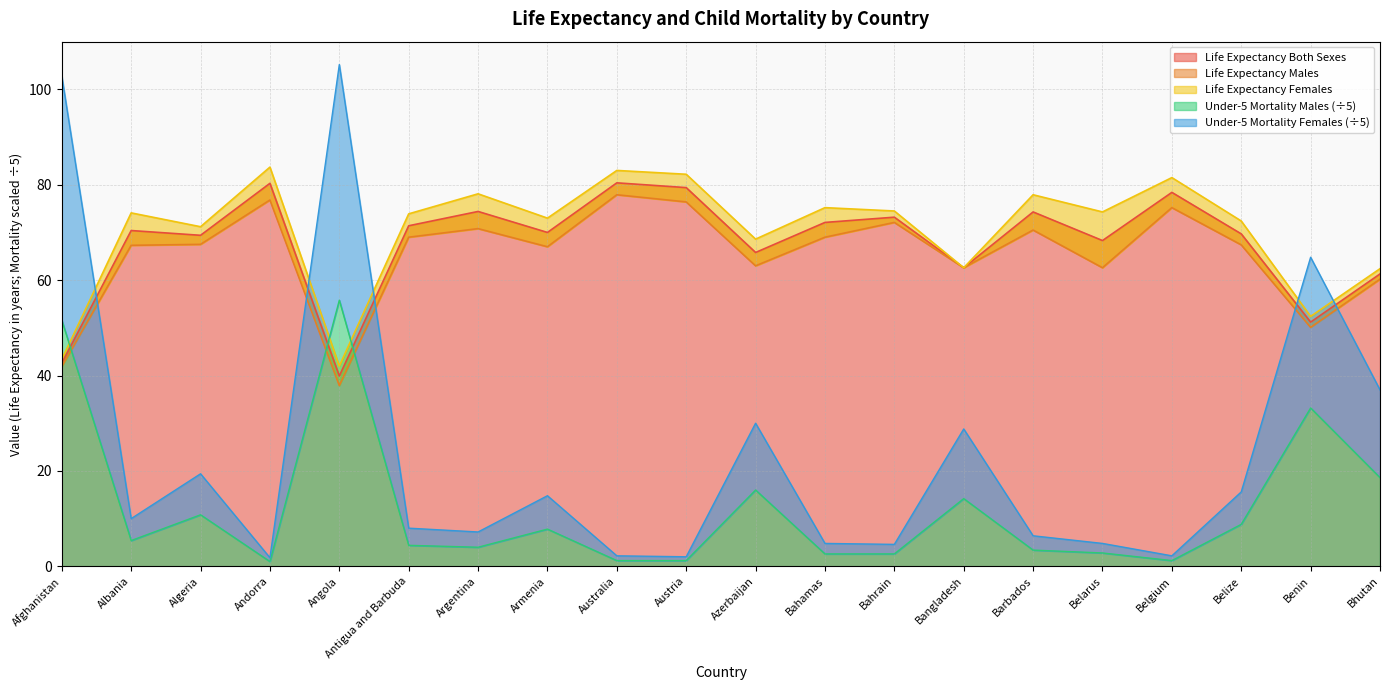

What is the difference between the maximum and minimum values in the Life Expectancy Males series?

40.0